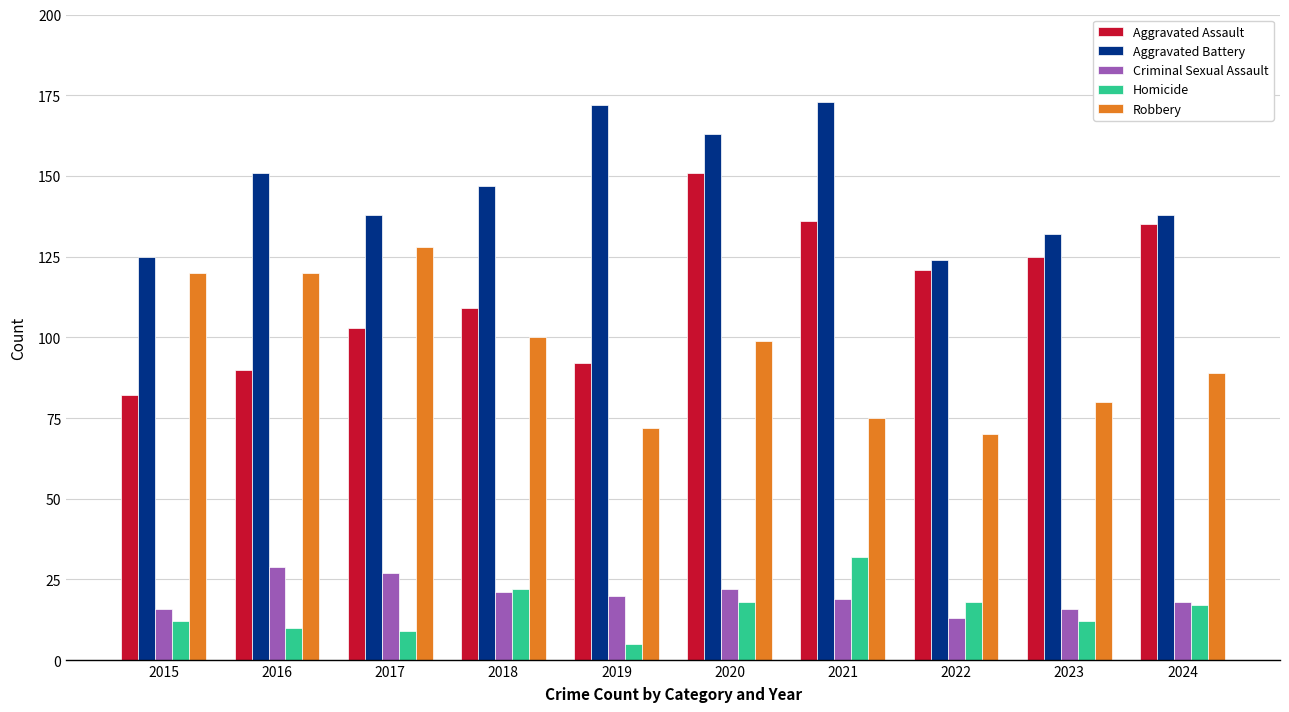

Which category has the highest value in the Criminal Sexual Assault series?

2016